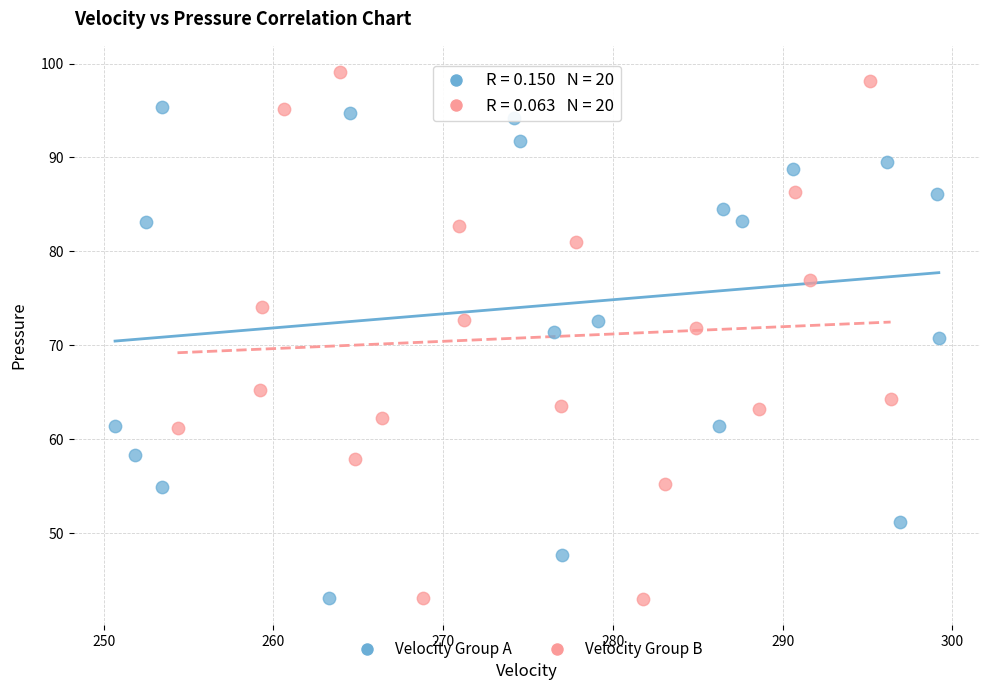

Which series has the widest spread of Y values?

Velocity Group B